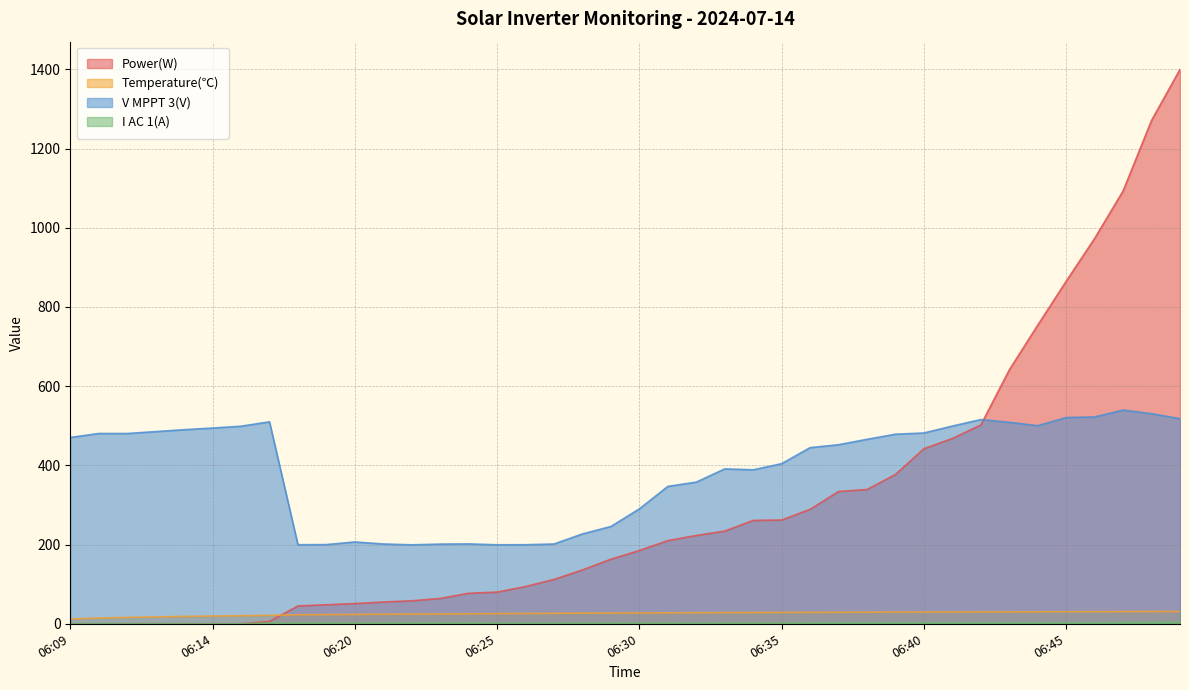

What is the difference between the highest and lowest values at 06:47?

1090.1